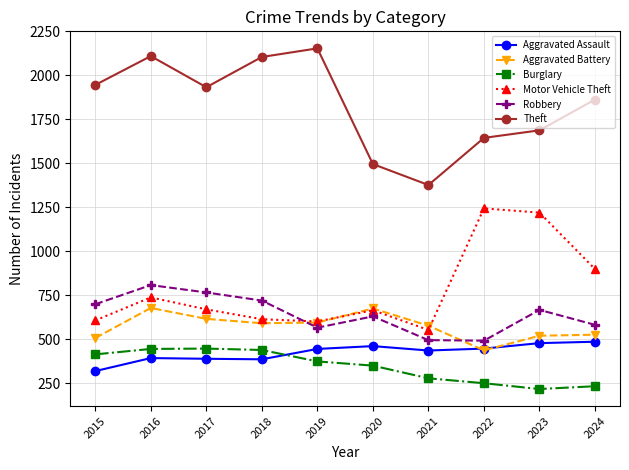

Which series ends up on top after the final intersection of Robbery and Motor Vehicle Theft?

Motor Vehicle Theft